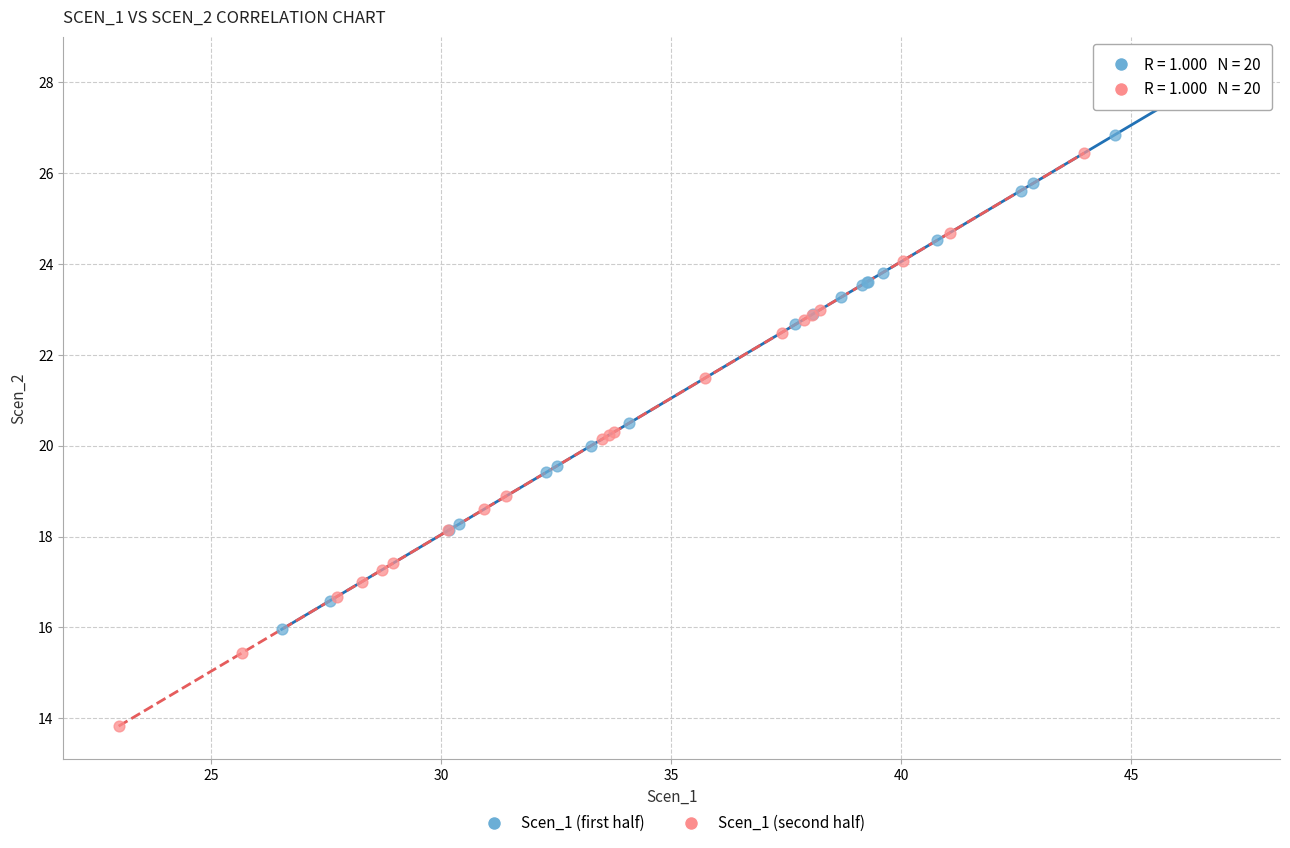

Which series reaches the maximum Y coordinate?

Scen_1 (first half)